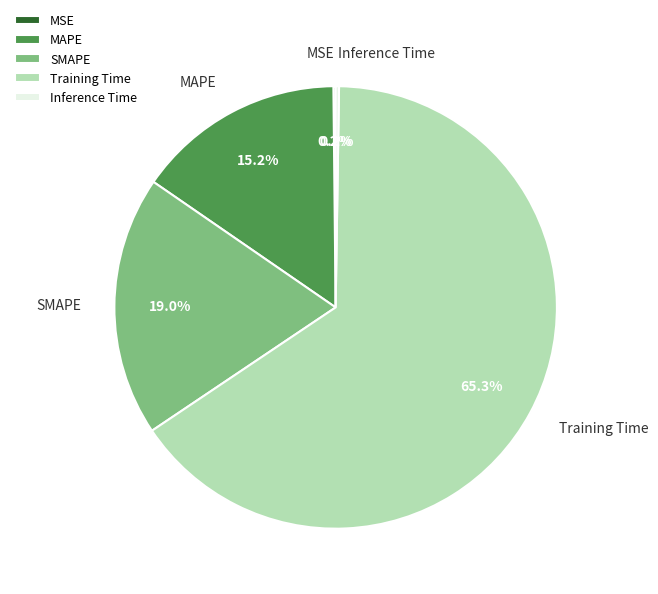

What percentage is the MAPE slice, to the nearest percent?

15%